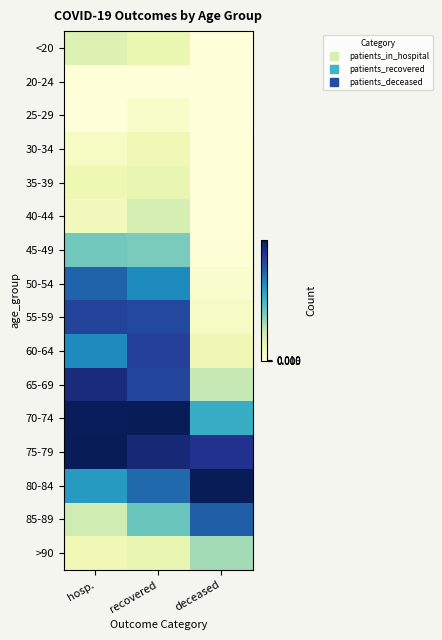

Which has a higher value, recovered or deceased?

recovered